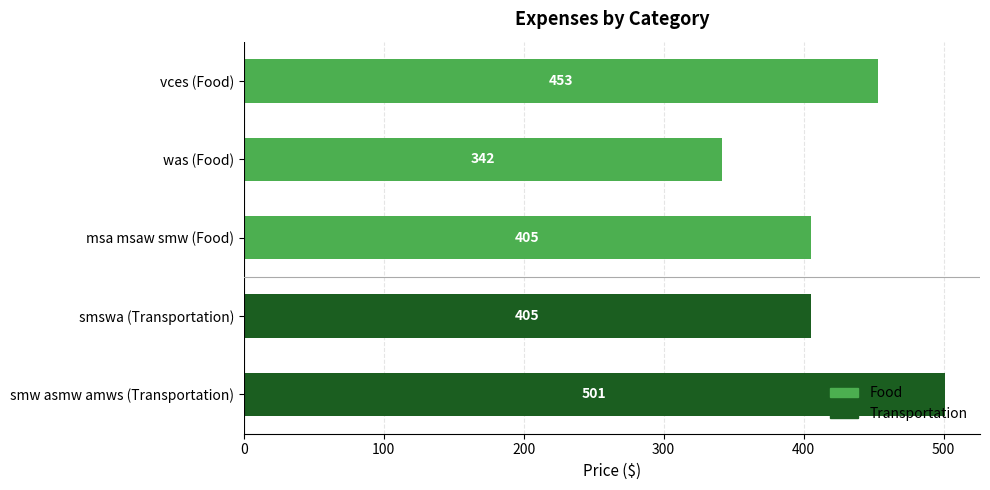

What is the change in value from vces (Food) to smw asmw amws (Transportation)?

+48